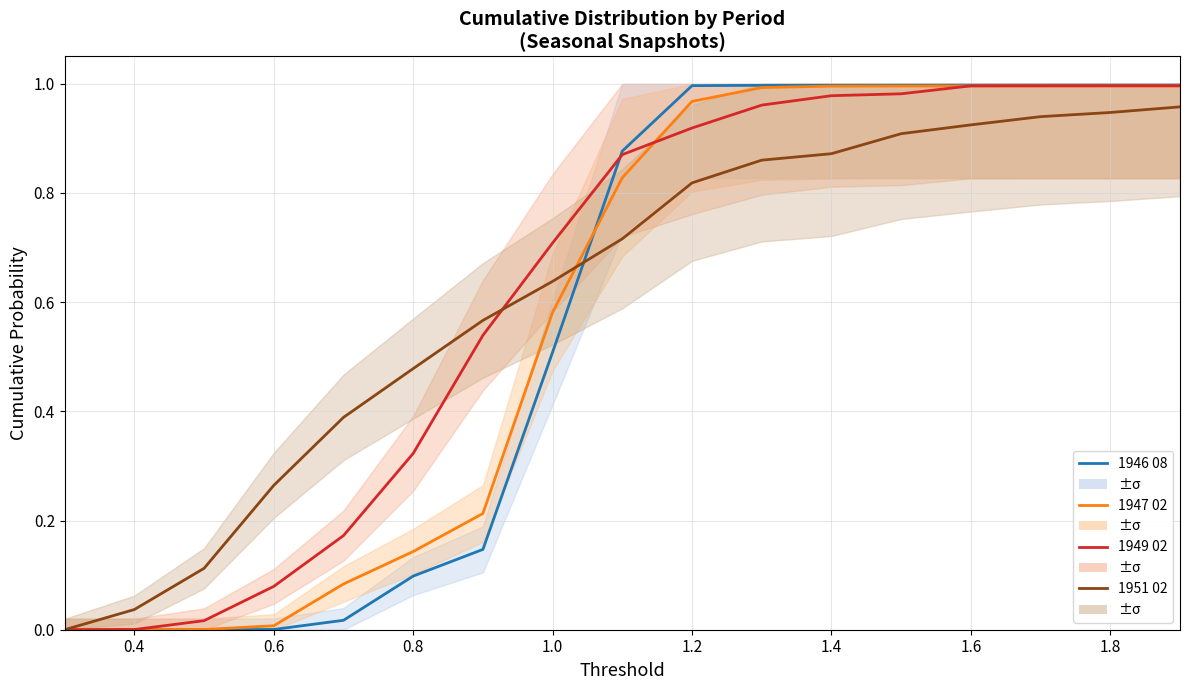

True or false: 1946 08 and 1951 02 cross at least once.

True